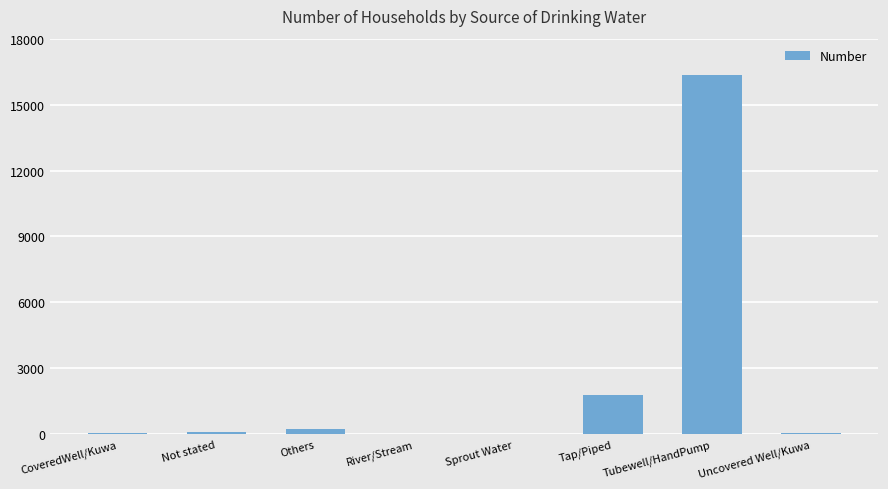

Between Tap/Piped and Not stated, which is larger?

Tap/Piped